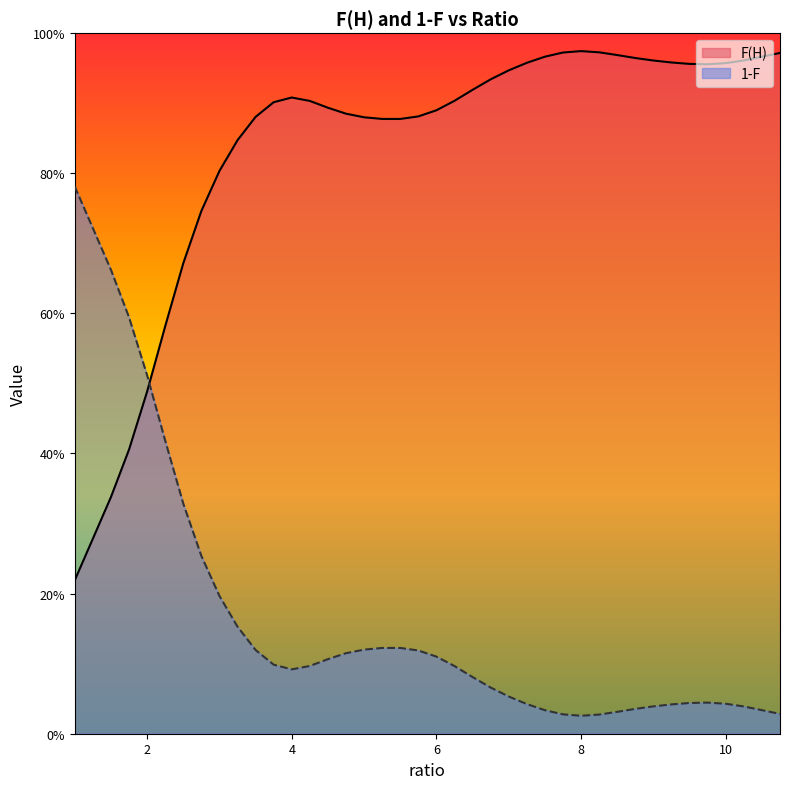

How many interior local peaks does the 1-F series have?

2